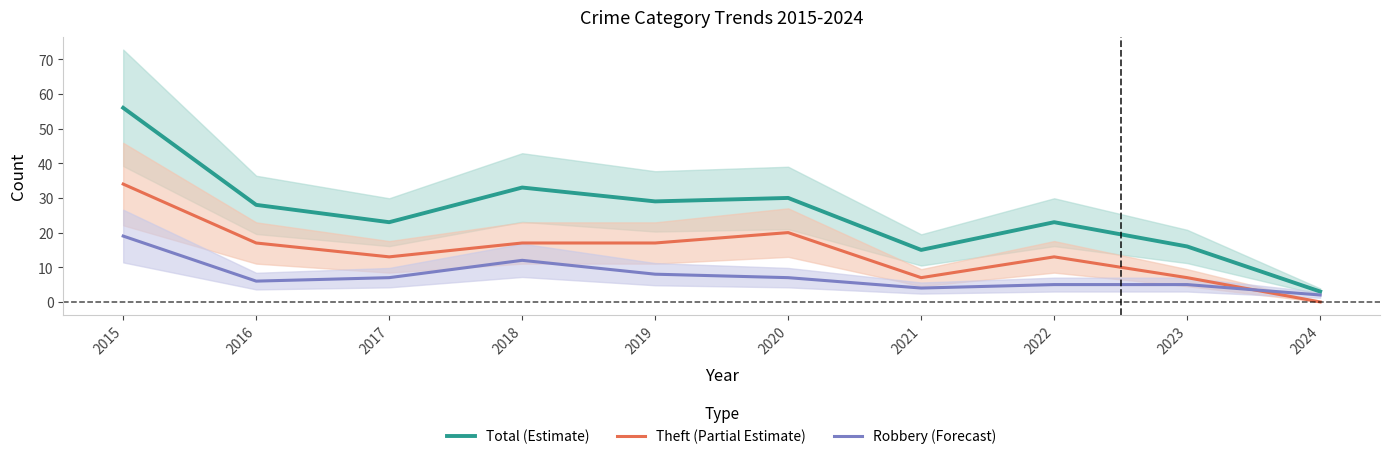

The Theft (Partial Estimate) series shows 7 at 2021. True or false?

True